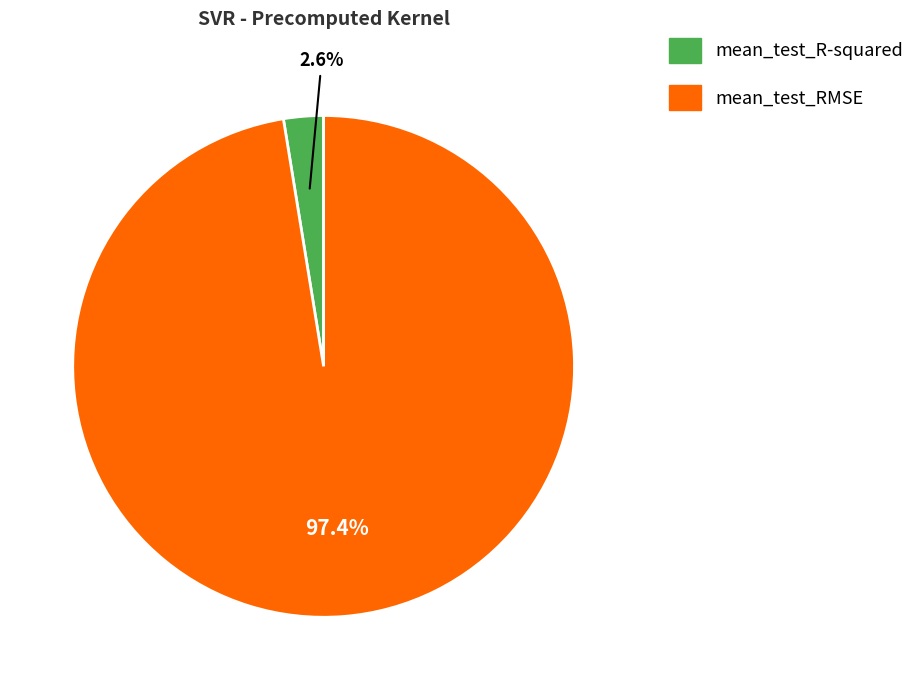

What percentage is NOT represented by mean_test_RMSE?

2.6%